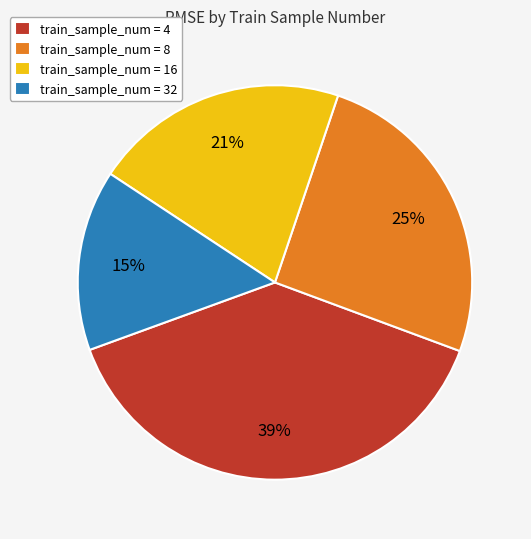

To the nearest percent, what is the difference between the largest and smallest slice percentages?

24%